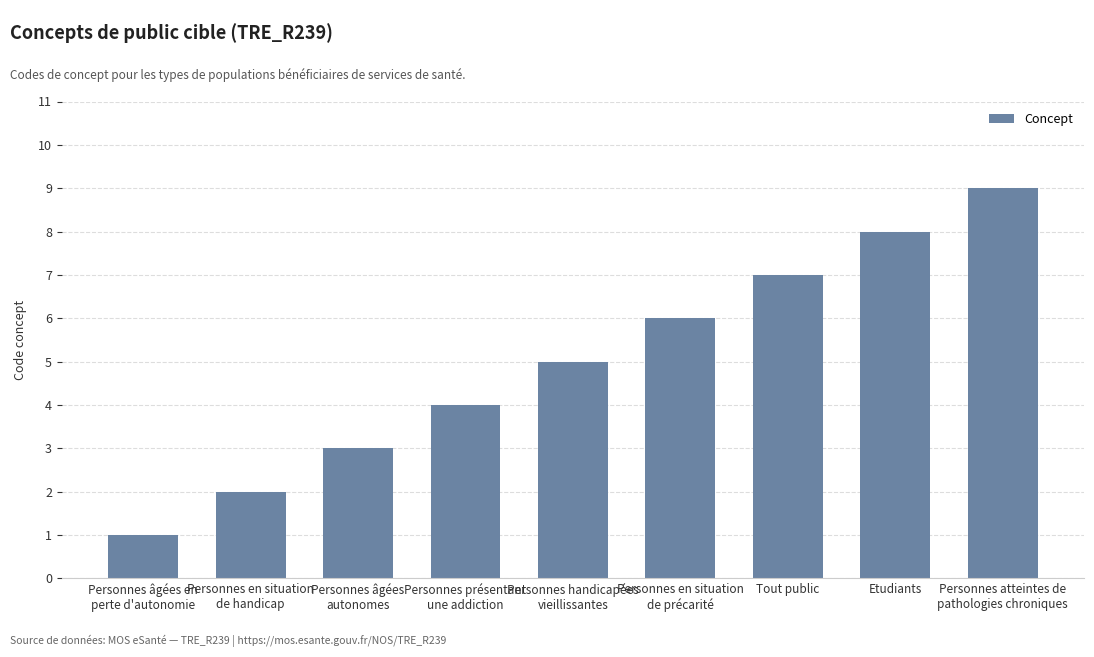

At which label is the value closest to 5?

Personnes handicapées
vieillissantes